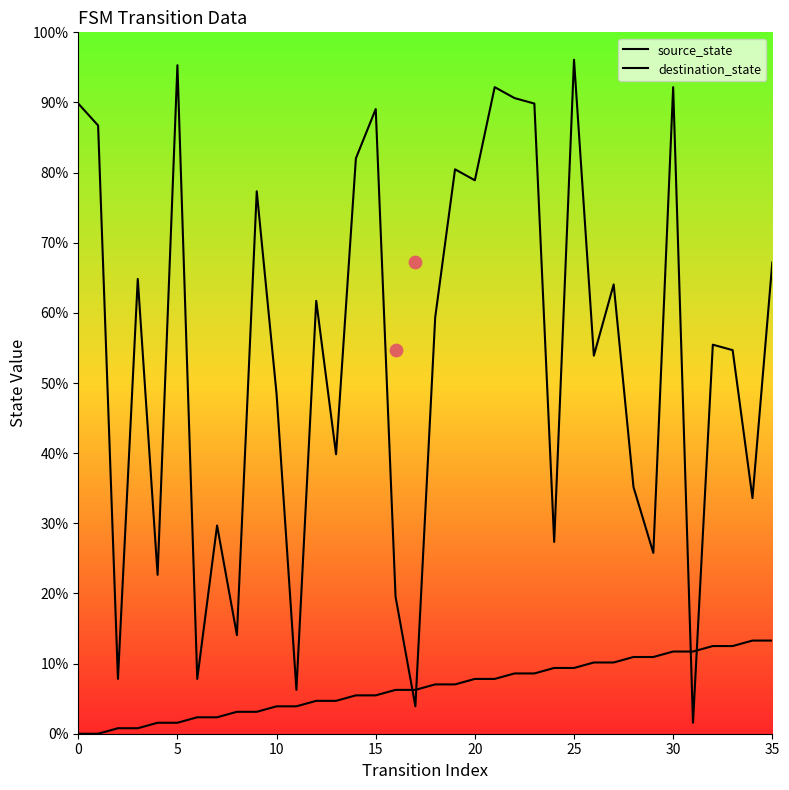

Which series has the largest total across all categories?

destination_state